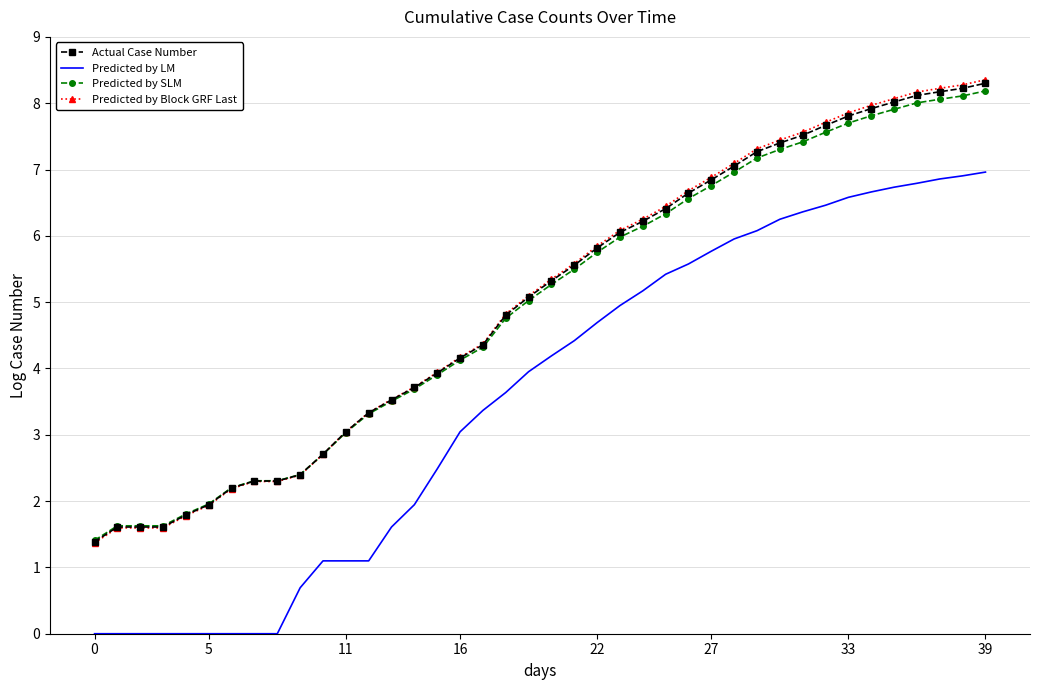

True or false: Predicted by LM and Predicted by Block GRF Last intersect in this chart.

False